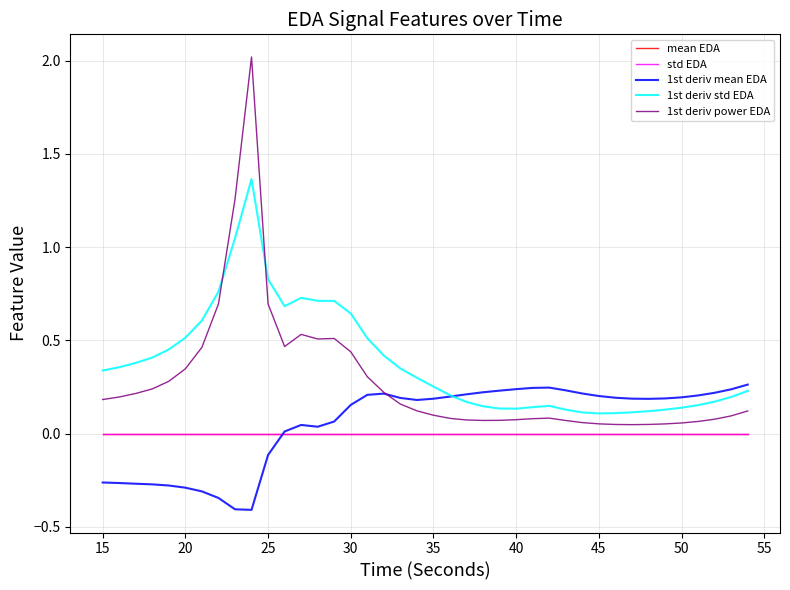

What are all the series names shown in the legend?

mean EDA, std EDA, 1st deriv mean EDA, 1st deriv std EDA, 1st deriv power EDA